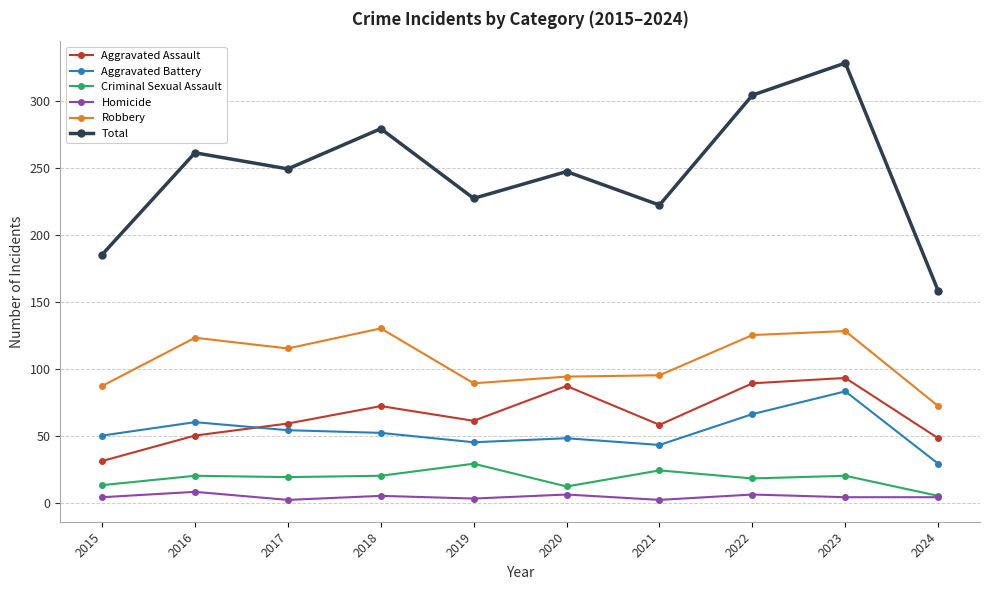

True or false: Aggravated Battery and Aggravated Assault intersect in this chart.

True